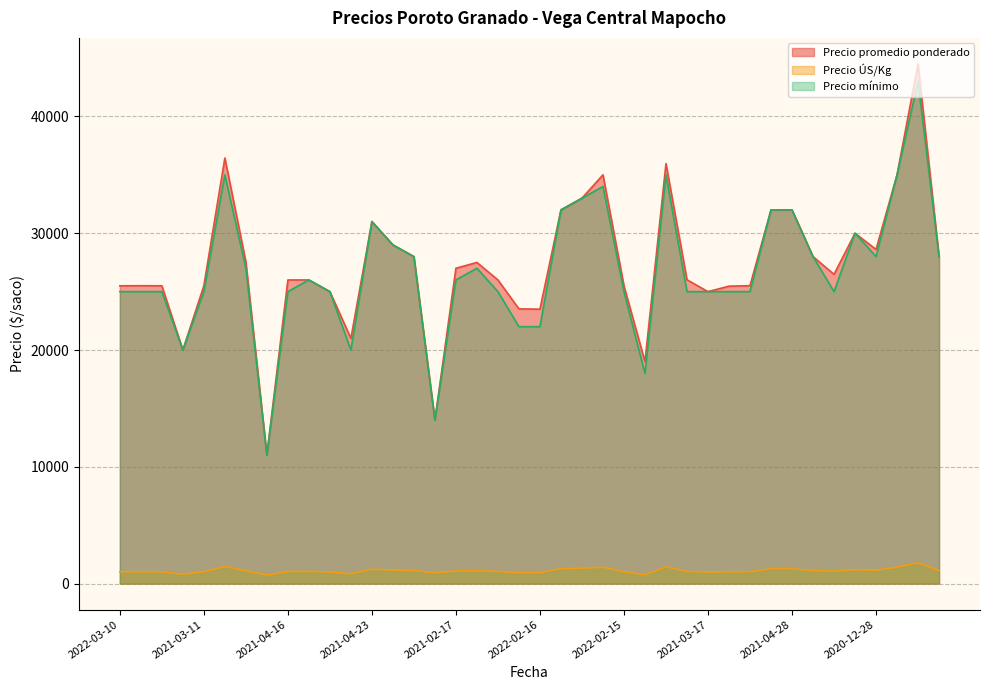

Where is the first local maximum for Precio promedio ponderado?

2022-03-02